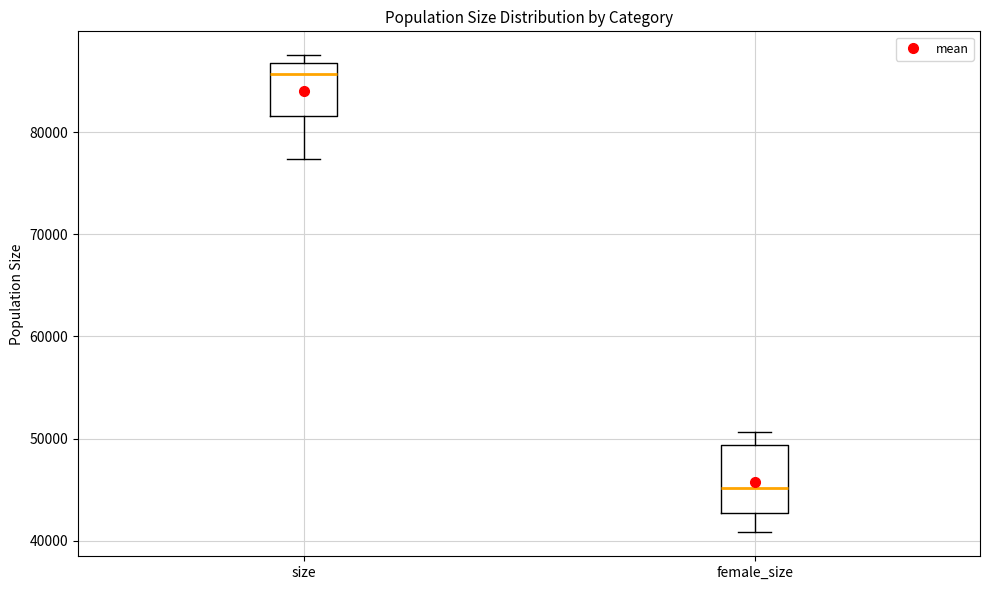

Where is the lower edge of the box for size on the y-axis? The values are not printed on the chart, so give them approximately, as read against the axis.

82000